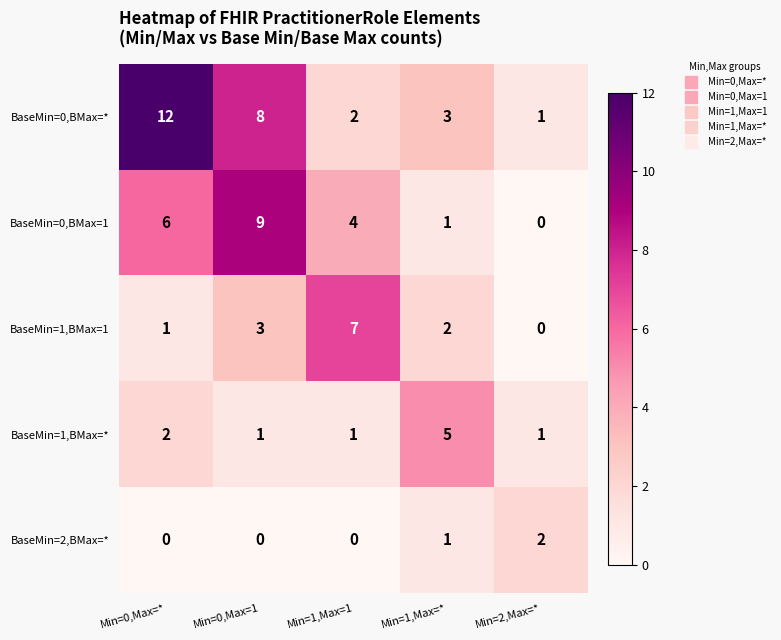

At which label is BaseMin=2,BMax=* closest to 1?

Min=1,Max=*